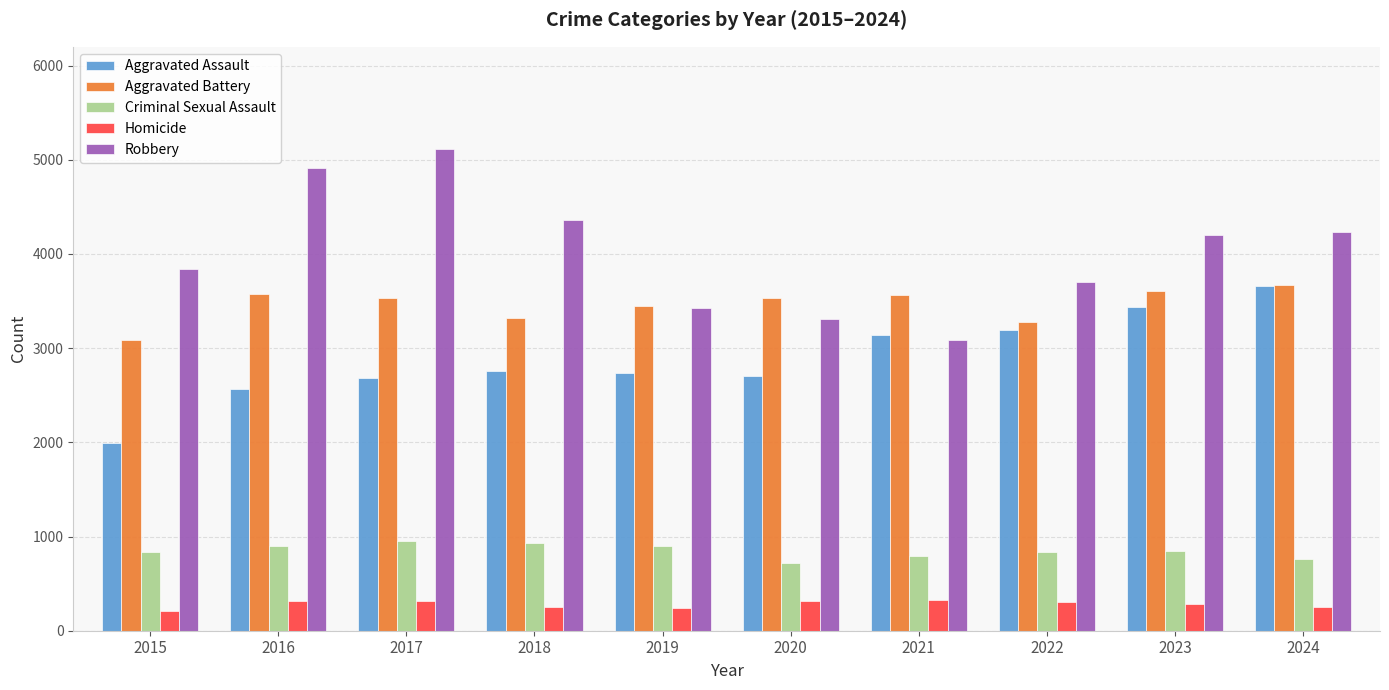

Between 2018 and 2023, which series saw the biggest shift?

Aggravated Assault